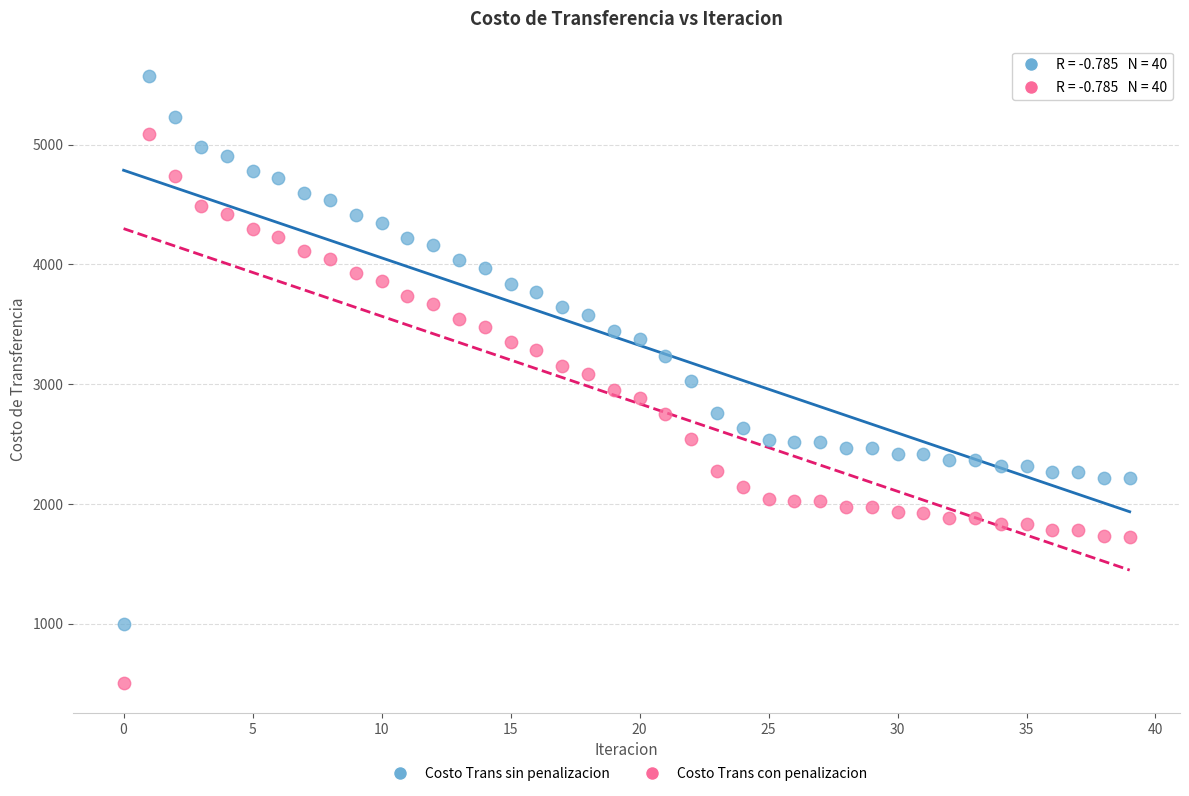

Across all data points, what is the range of Y values (max minus min)?

5064.9